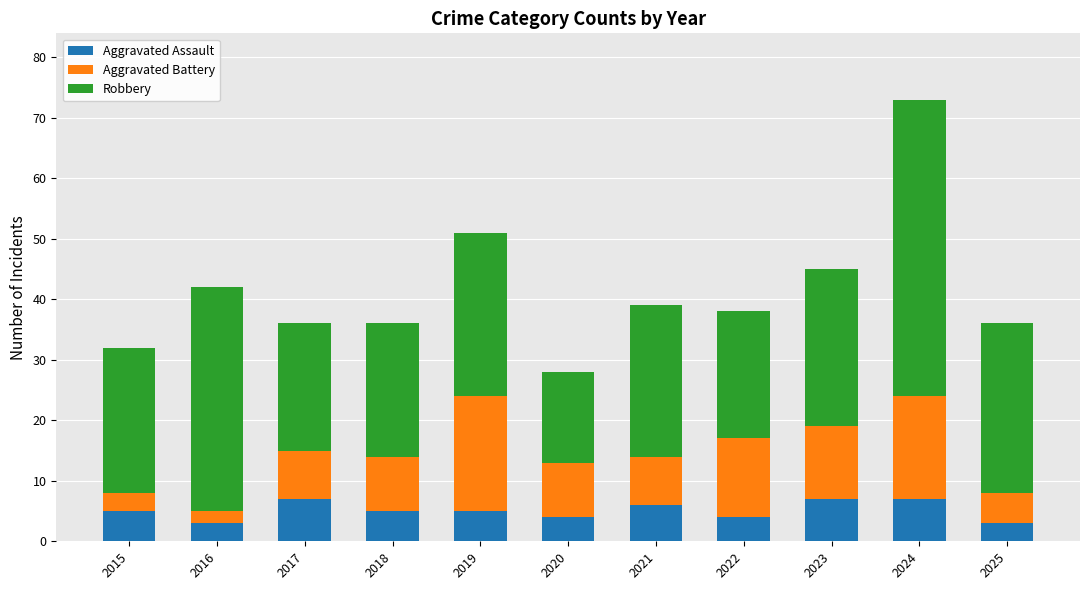

What is the highest value of the Aggravated Assault series?

7